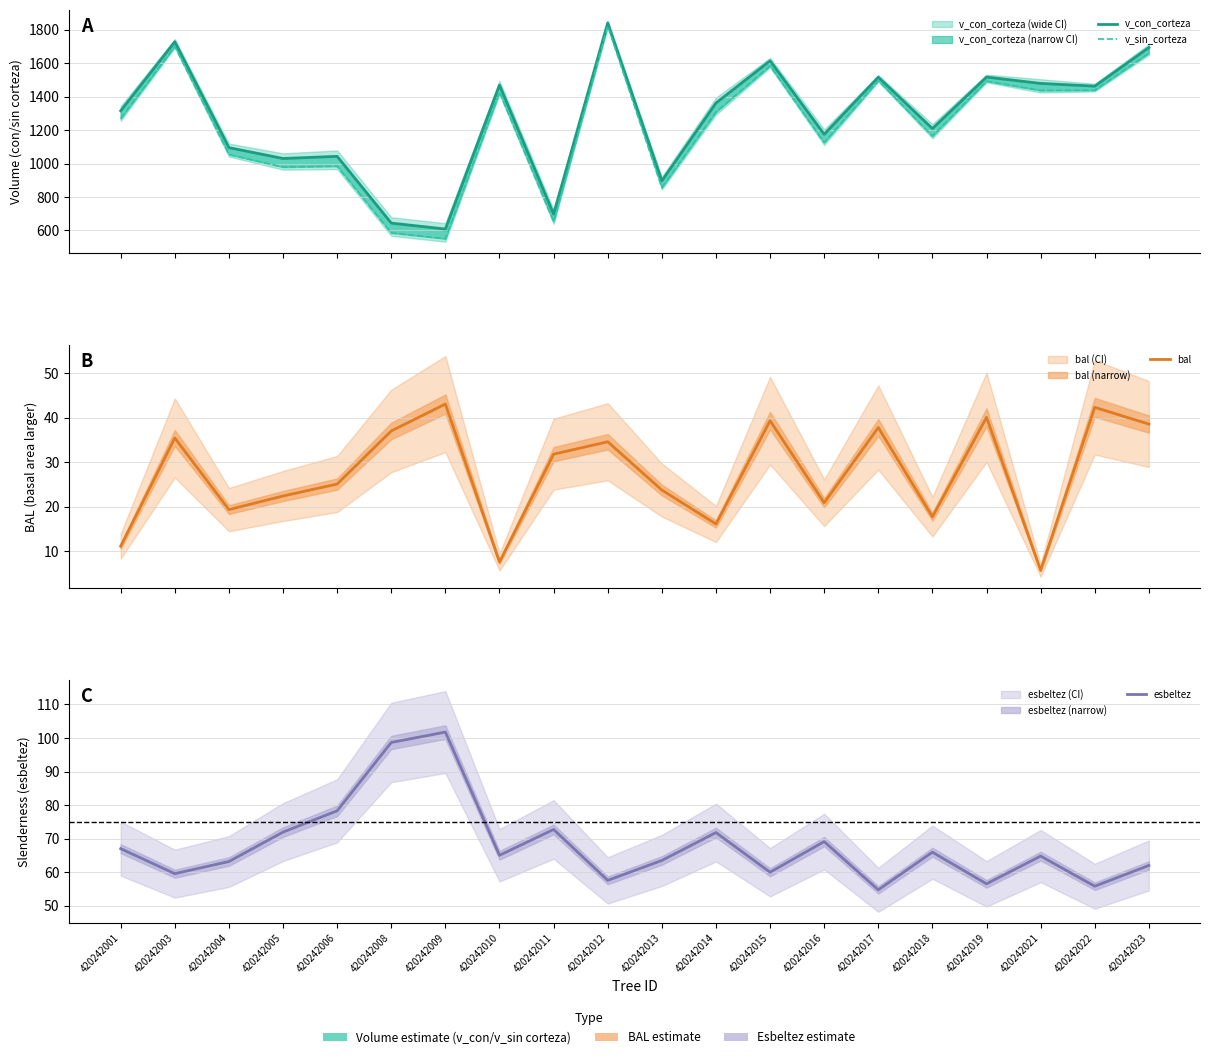

What is the total value across all series at 420242014?

2757.1